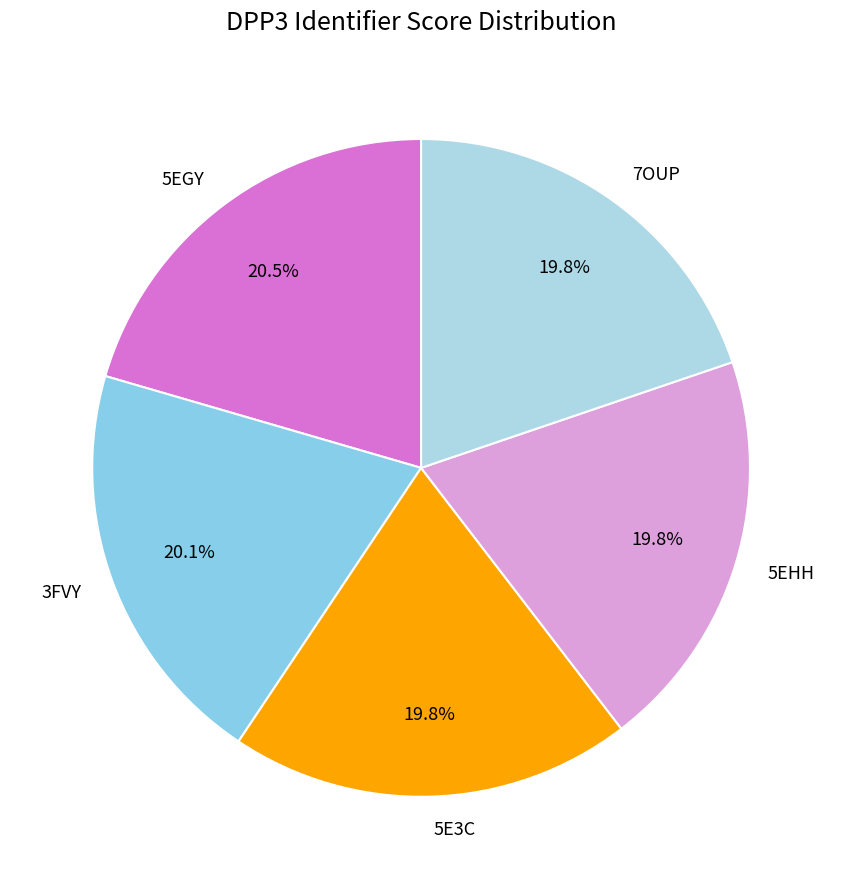

How many slices are in this pie chart?

5